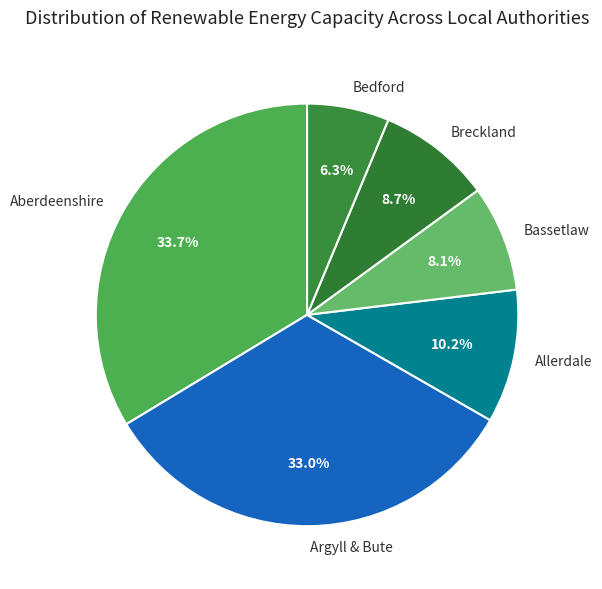

Is the sum of Argyll & Bute and Bassetlaw greater than half?

No